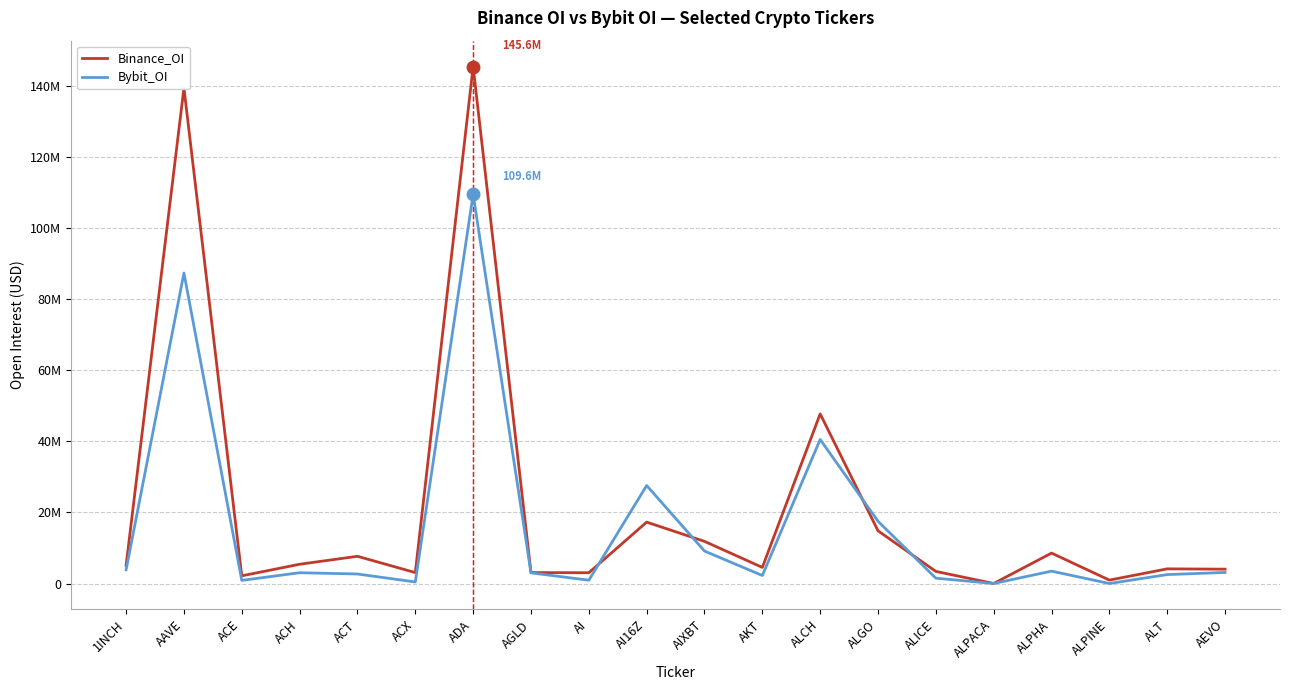

Between which two adjacent categories do Bybit_OI and Binance_OI first intersect?

AI and AI16Z